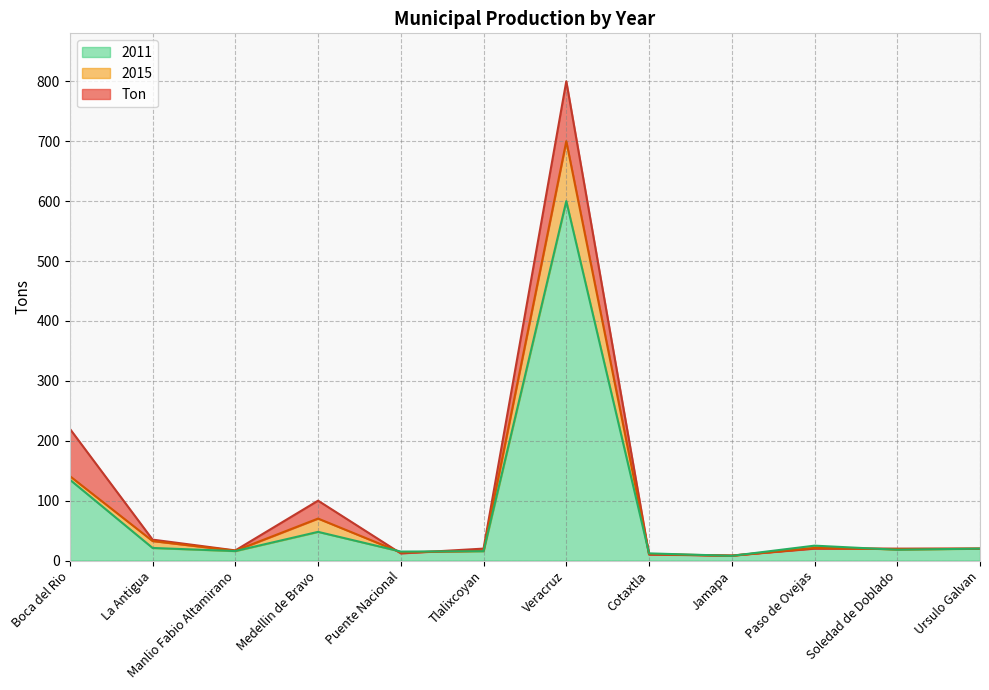

True or false: Ton has more than 1 interior local peaks.

True